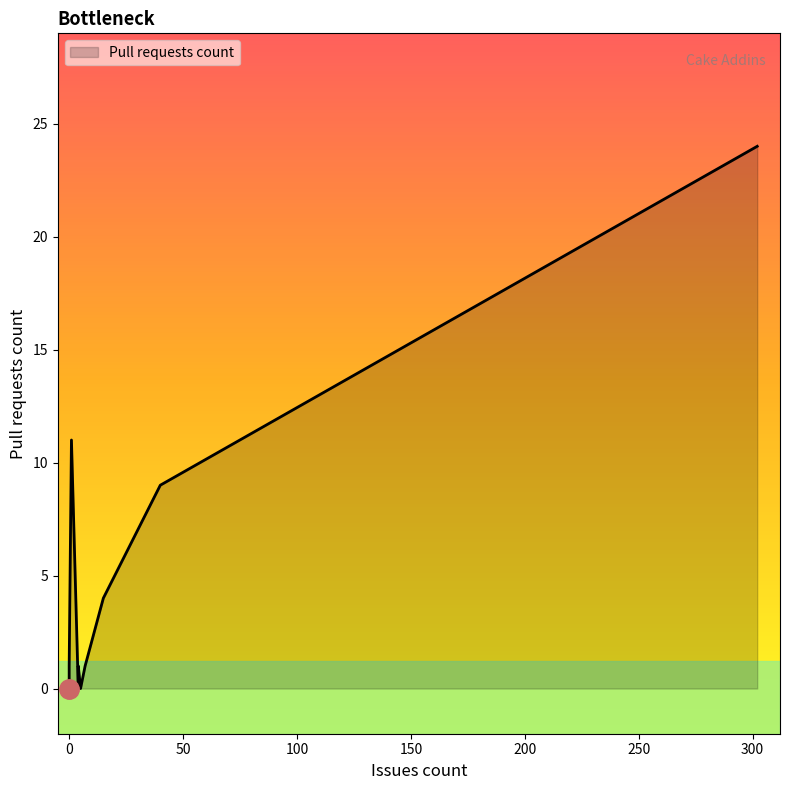

How many lines are shown in the chart?

1